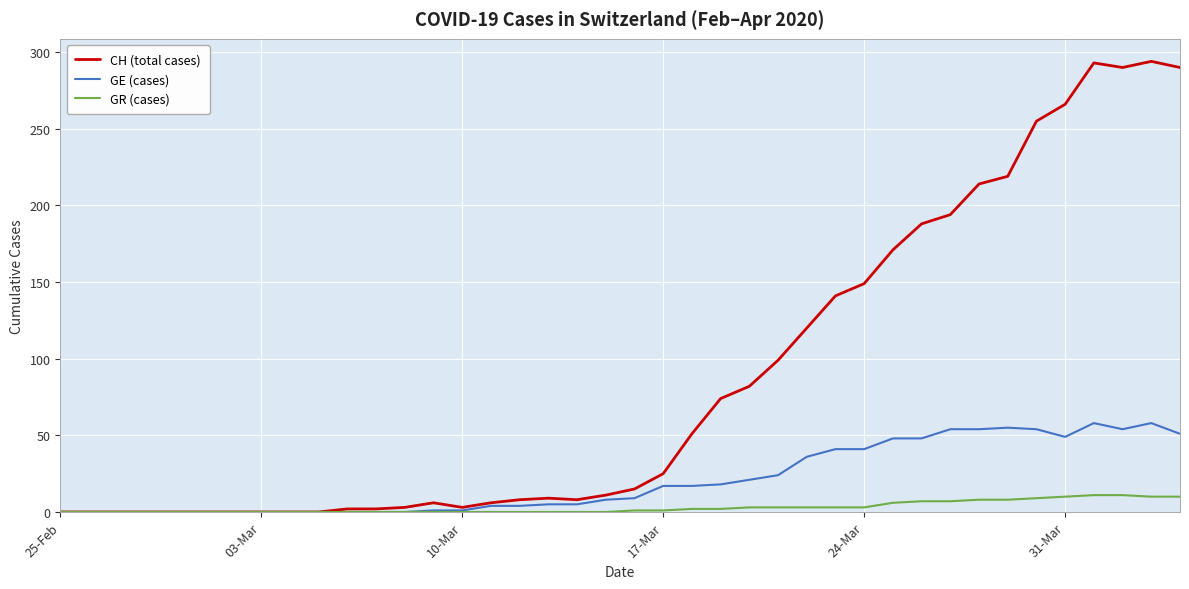

How many lines are shown in the chart?

3